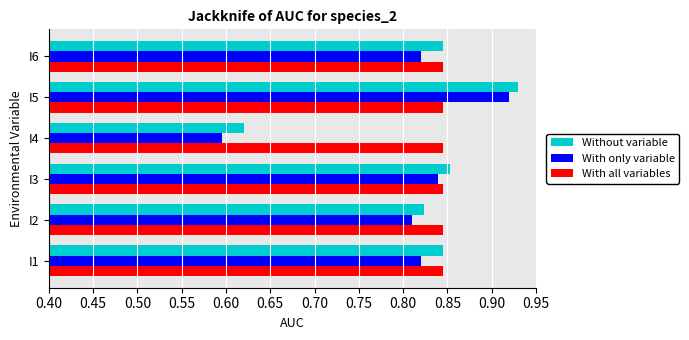

What are all the series names shown in the legend?

Without variable, With only variable, With all variables